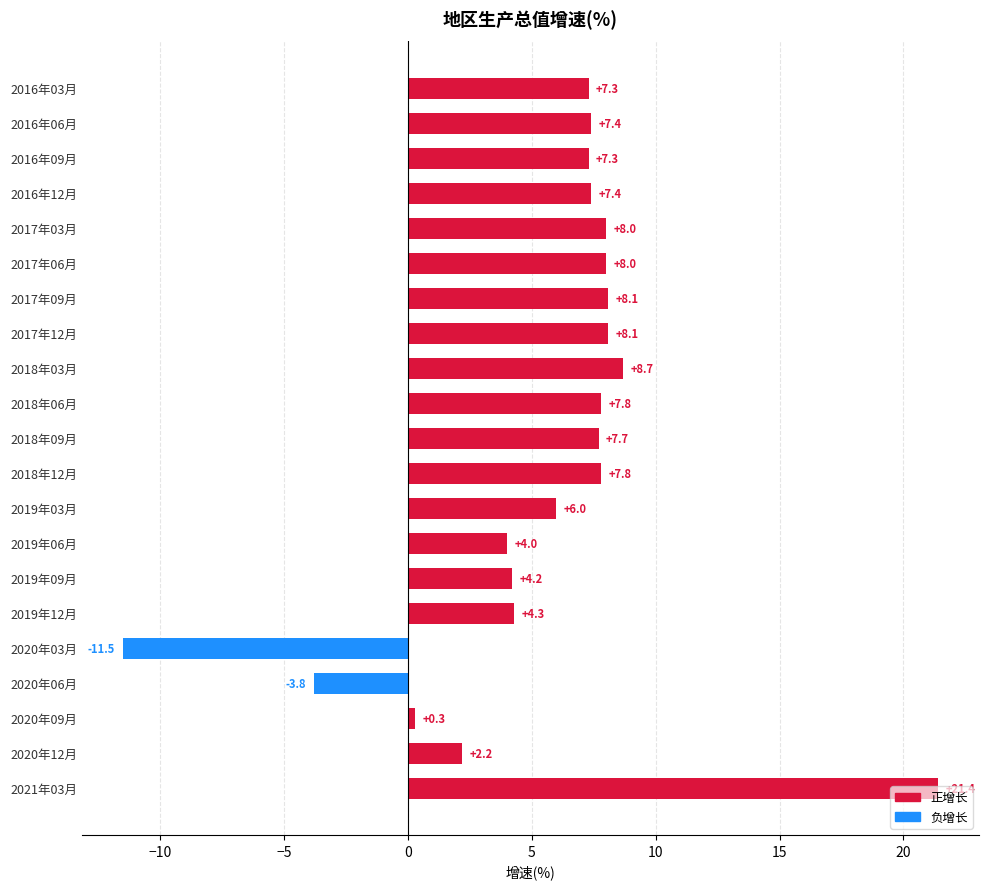

What is the label of the 17th bar from the top?

2020年03月